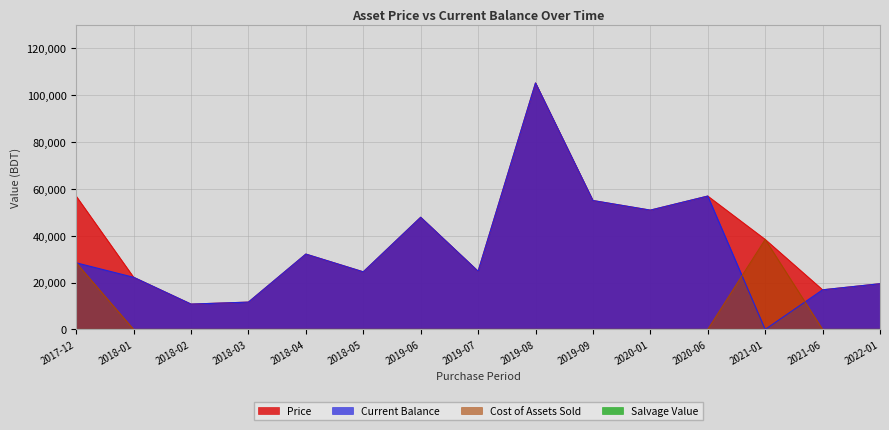

What is the average value of the Current Balance series?

33794